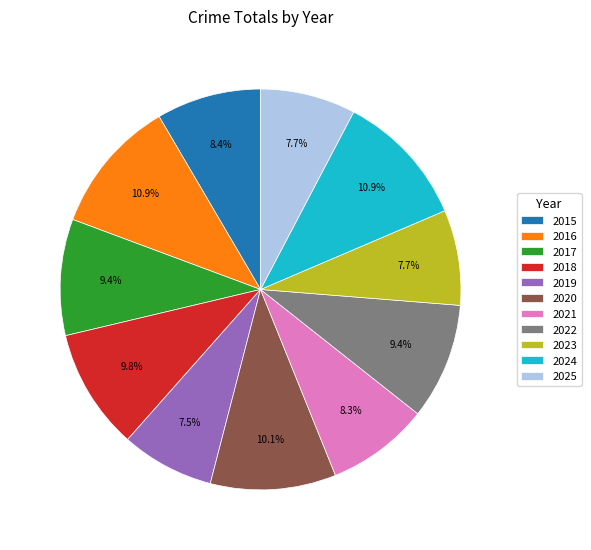

Do 2024 and 2022 together represent more than half of the pie?

No